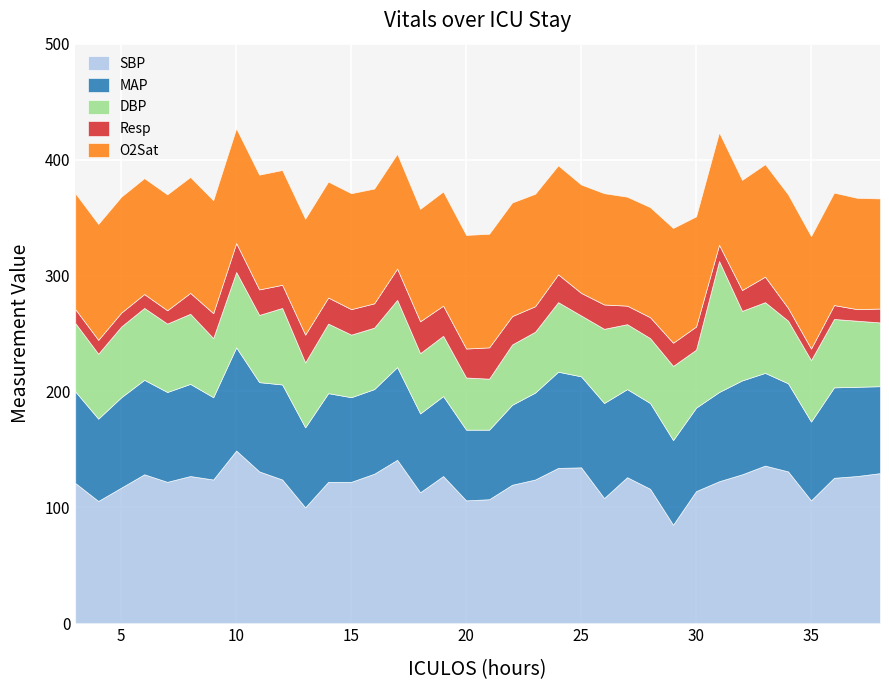

The value of SBP at 32 is 128.5. True or false?

True